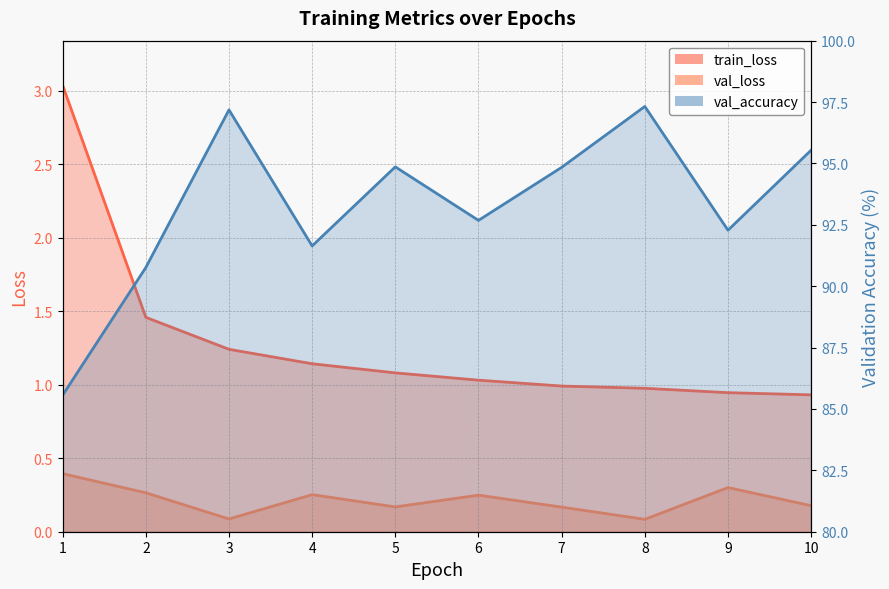

Reading left to right, list all the values displayed in this chart.

train_loss: 1=3.0	2=1.5	3=1.2	4=1.1	5=1.1	6=1.0	7=1.0	8=1.0	9=0.9	10=0.9
val_loss: 1=0.4	2=0.3	3=0.1	4=0.3	5=0.2	6=0.2	7=0.2	8=0.1	9=0.3	10=0.2
val_accuracy: 1=85.6	2=90.8	3=97.2	4=91.6	5=94.9	6=92.7	7=94.8	8=97.3	9=92.3	10=95.5